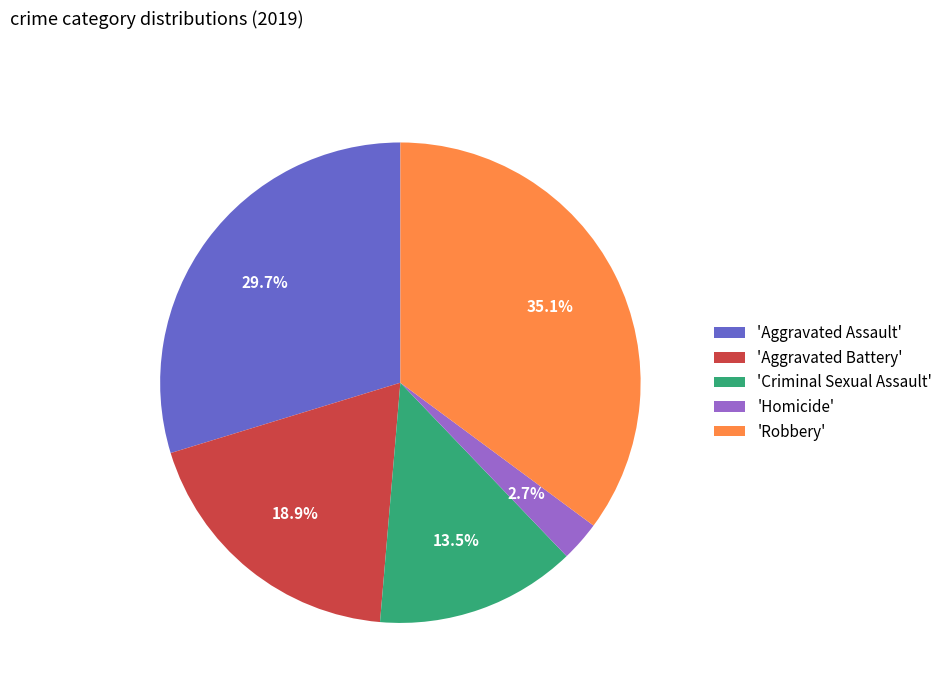

Which category has the biggest portion of the pie?

'Robbery'